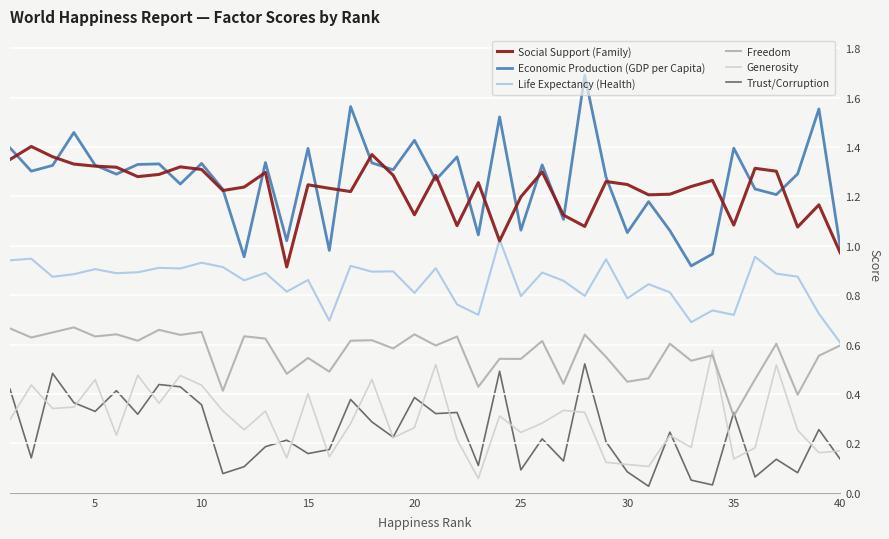

What is the greatest value displayed?

1.7